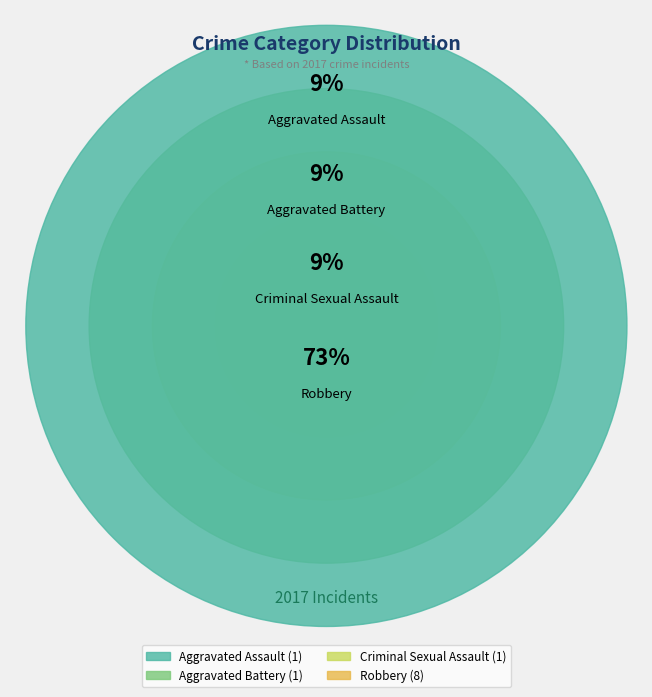

Rank the categories by value from lowest to highest.

Aggravated Assault, Aggravated Battery, Criminal Sexual Assault, Robbery